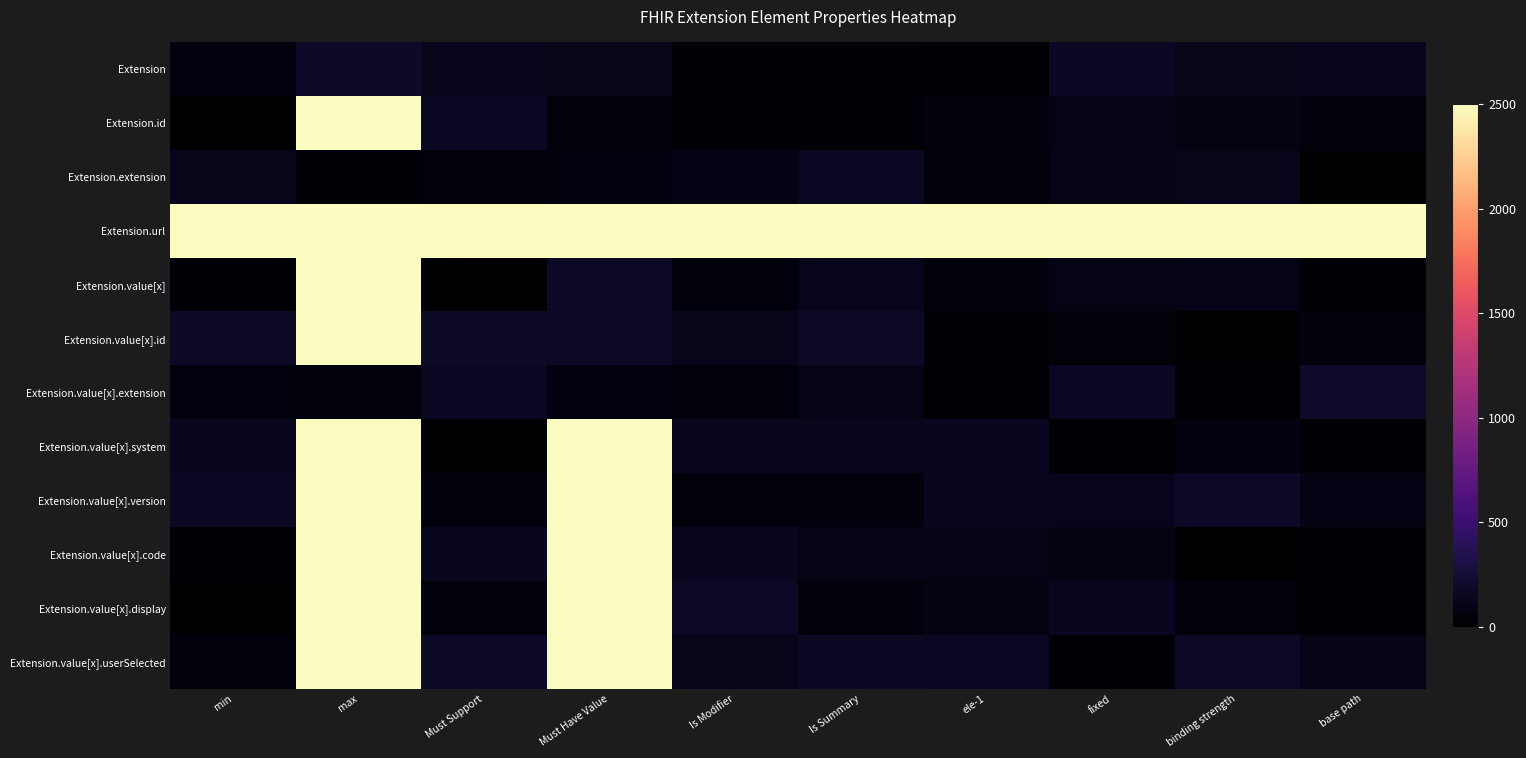

What is the spread (max minus min) of values at Must Have Value?

2647.3